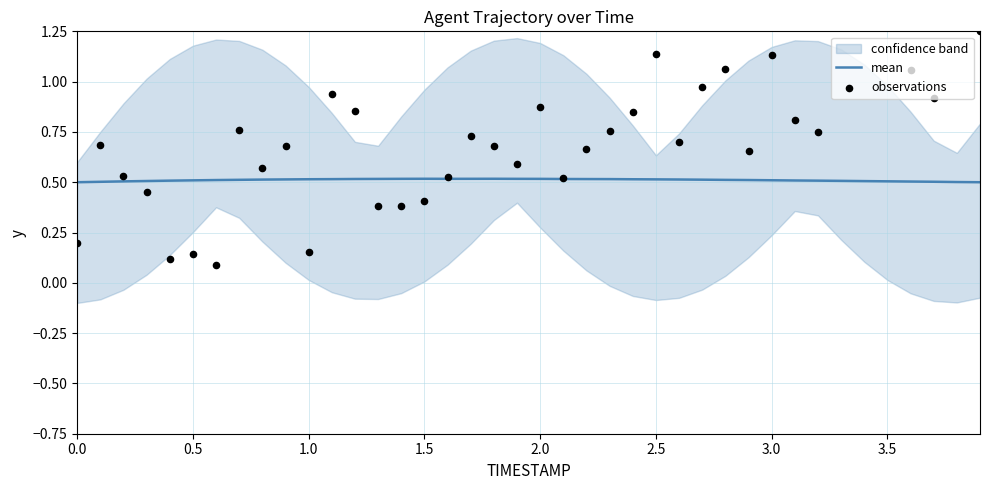

What is the highest value of the mean series?

0.5